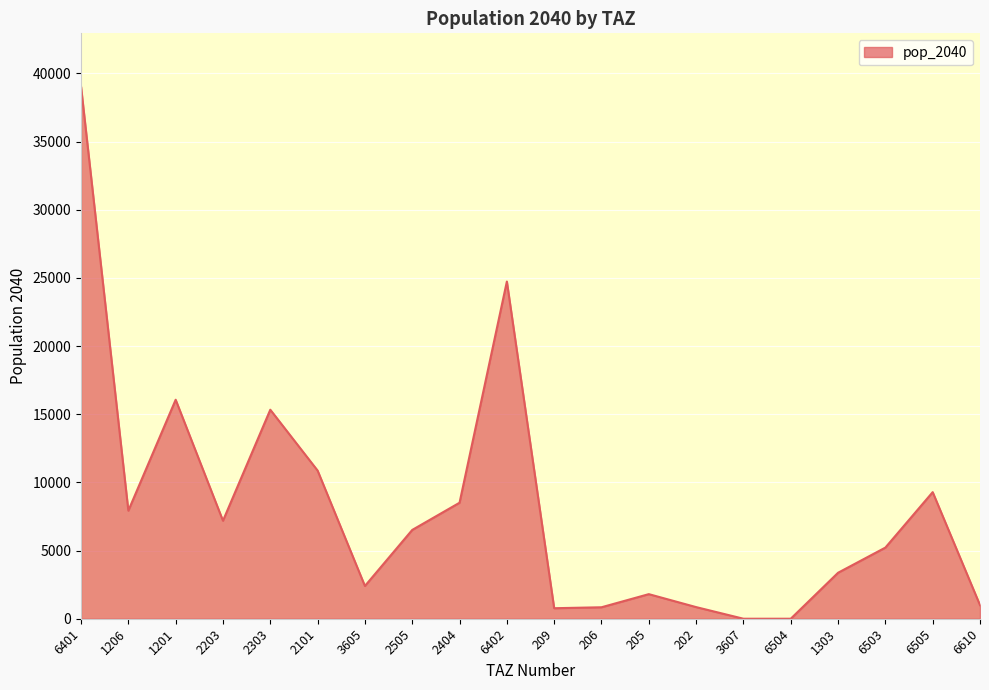

Is it true that the value at 2203 is 10363.2?

False